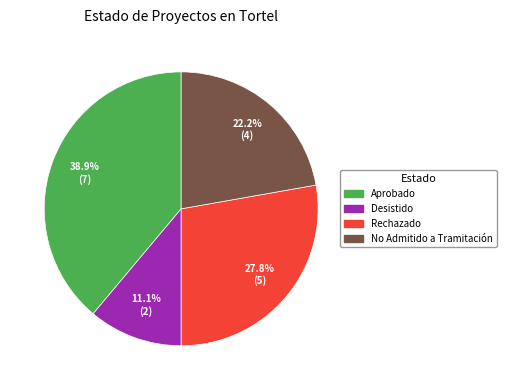

True or false: Desistido accounts for 16% of the total.

False